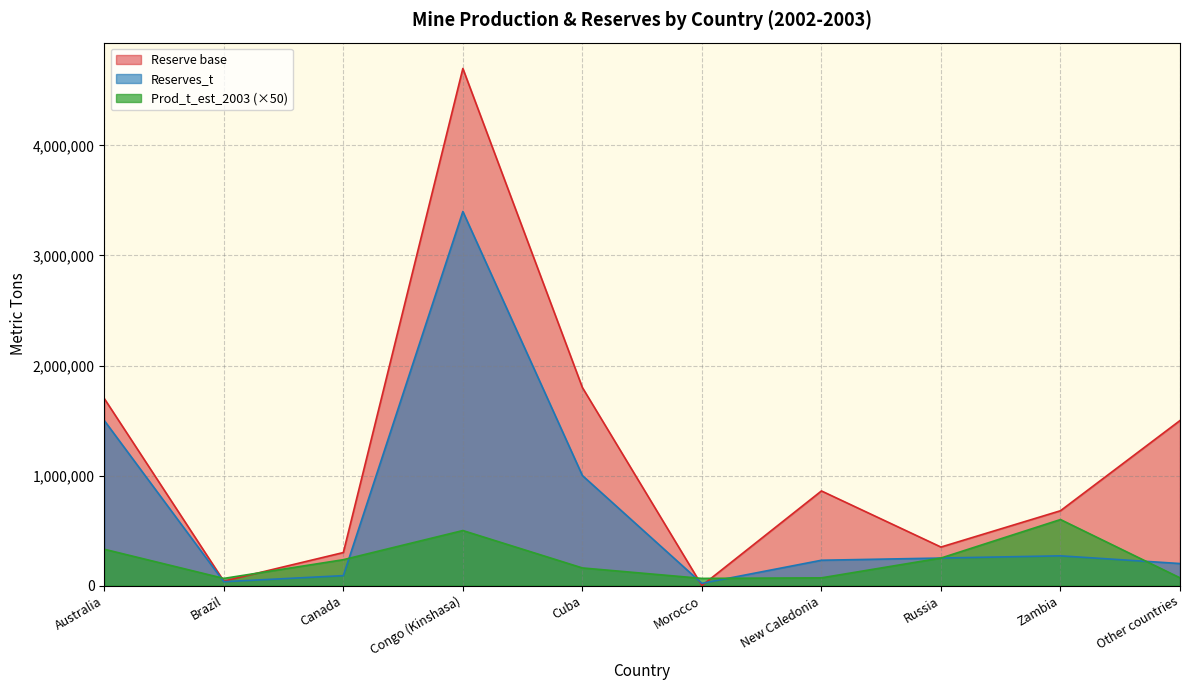

What value does the Prod_t_est_2003 series have at Other countries?

70000